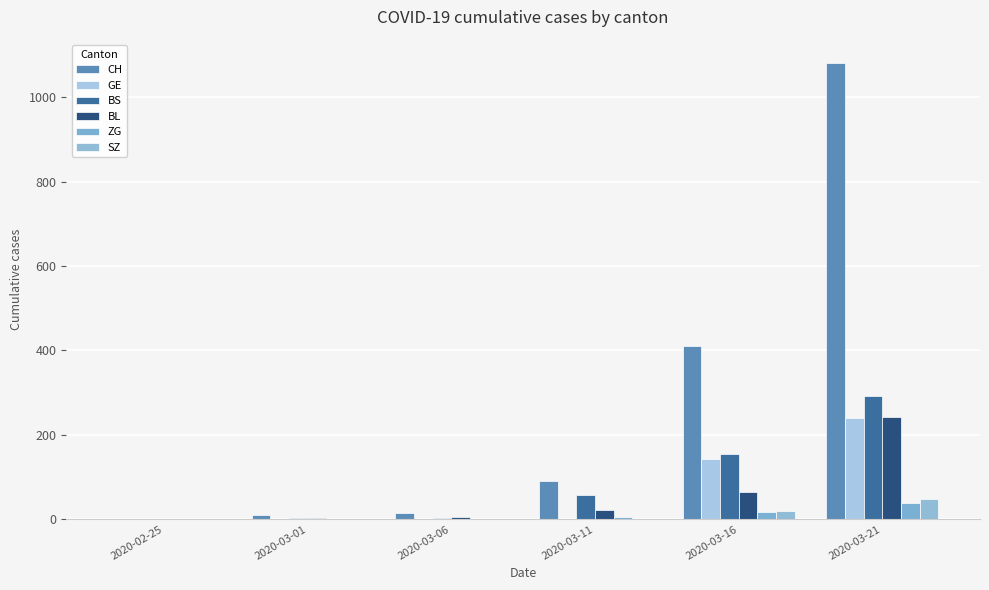

Which series has the largest range (max minus min)?

CH